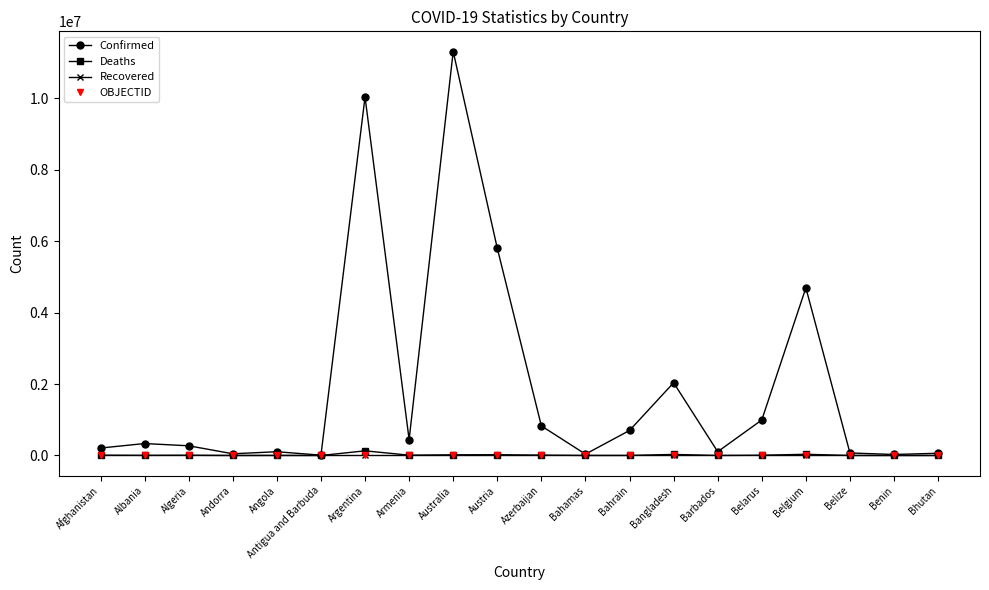

Which series has the largest total across all categories?

Confirmed